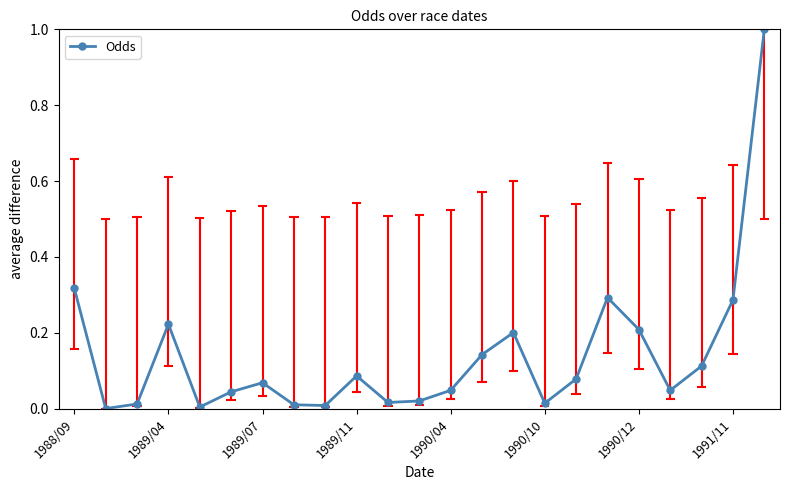

How many interior local peaks does the Odds series have?

5